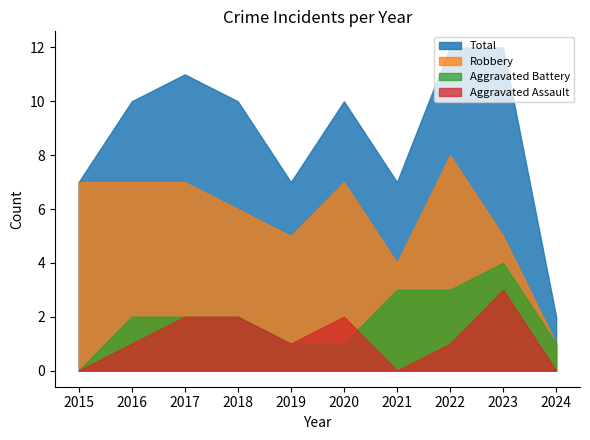

True or false: Aggravated Assault and Robbery cross at least once.

False